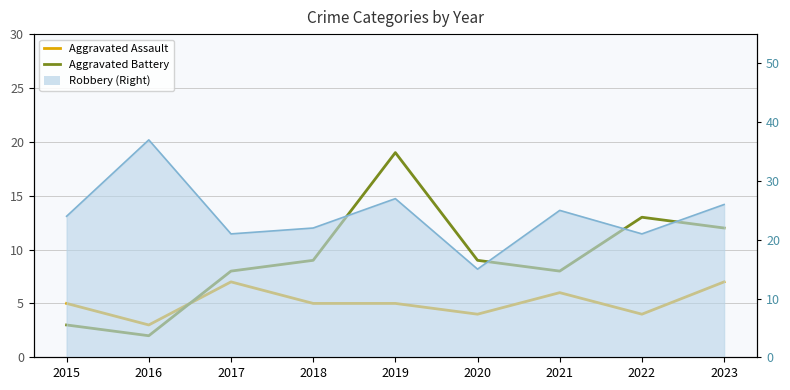

Is it true that Aggravated Battery equals 9 at 2020?

True